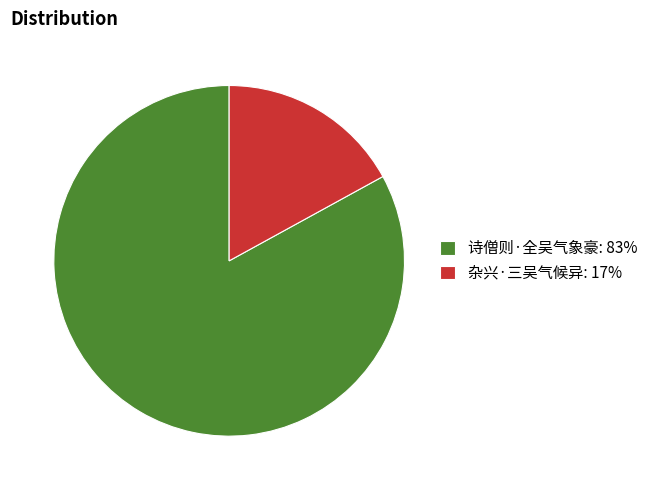

The 诗僧则·全吴气象豪: 83% slice represents 83% of the pie. True or false?

True